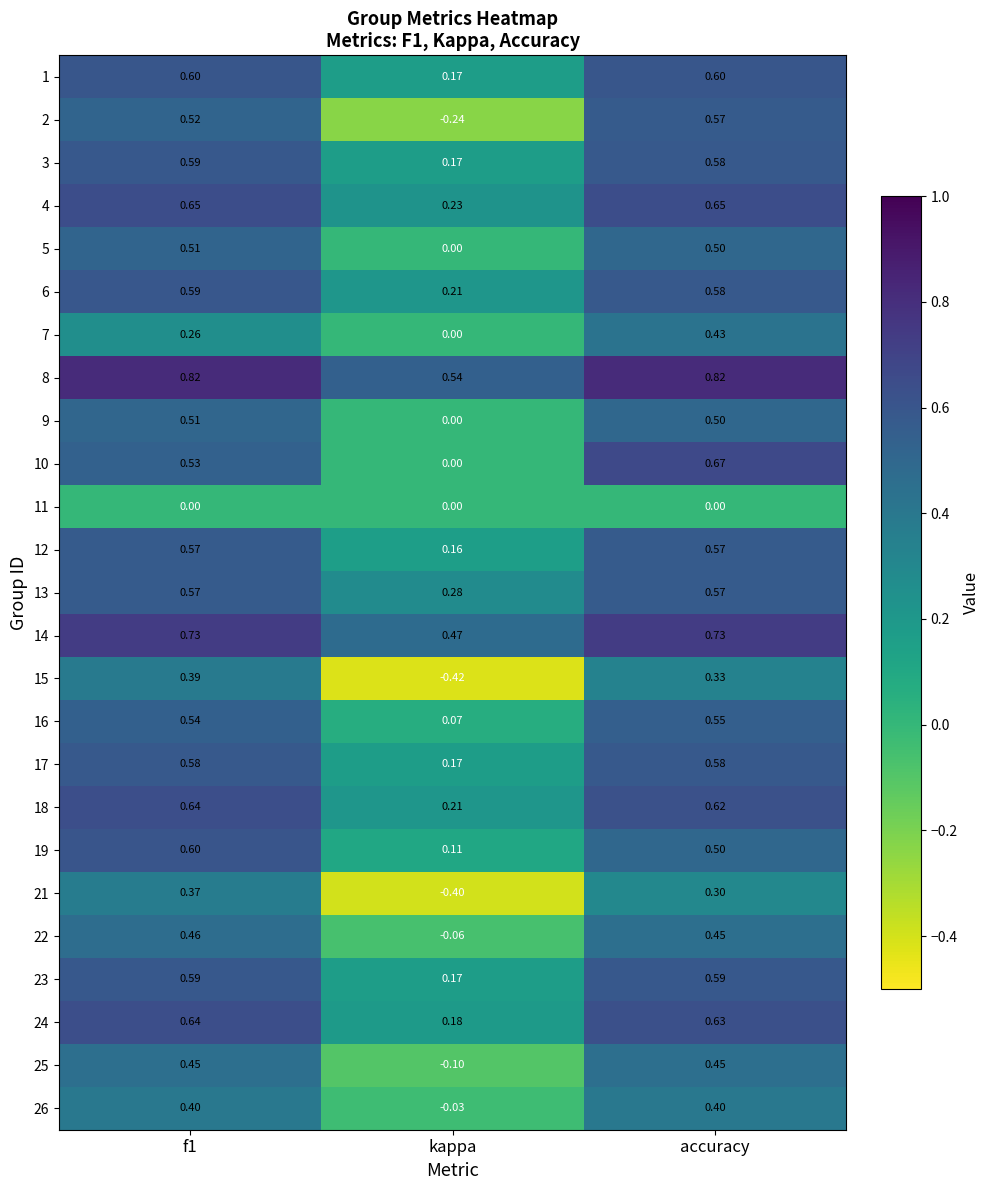

Which category has the lowest value in the 8 series?

kappa